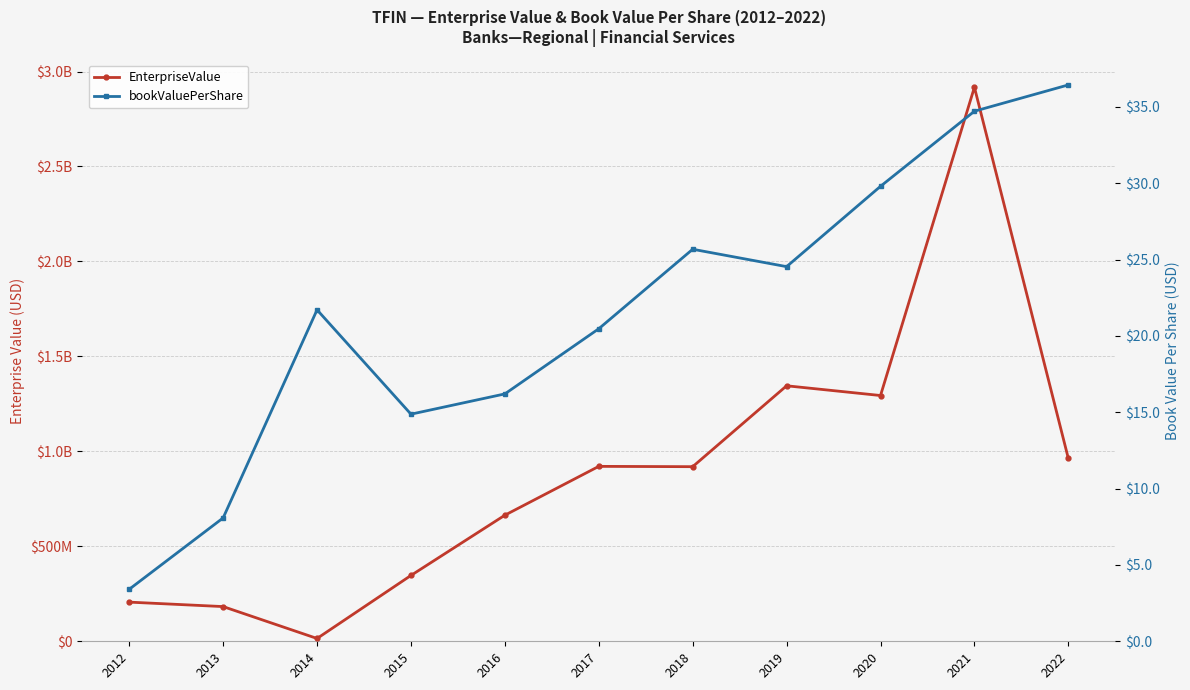

List the series in order of their peak value, highest first.

EnterpriseValue, bookValuePerShare